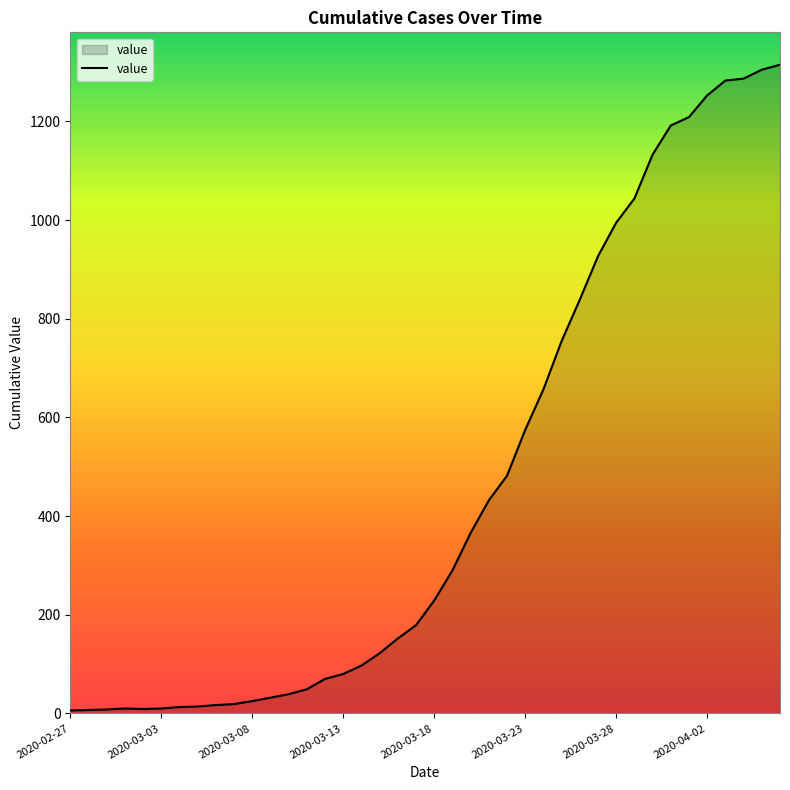

What is the greatest value displayed?

1315